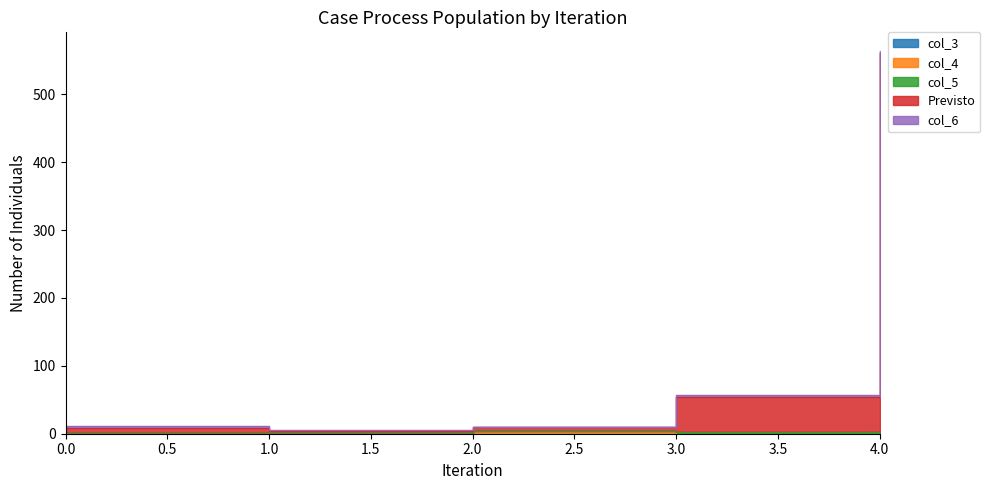

True or false: col_6 and Previsto intersect in this chart.

False